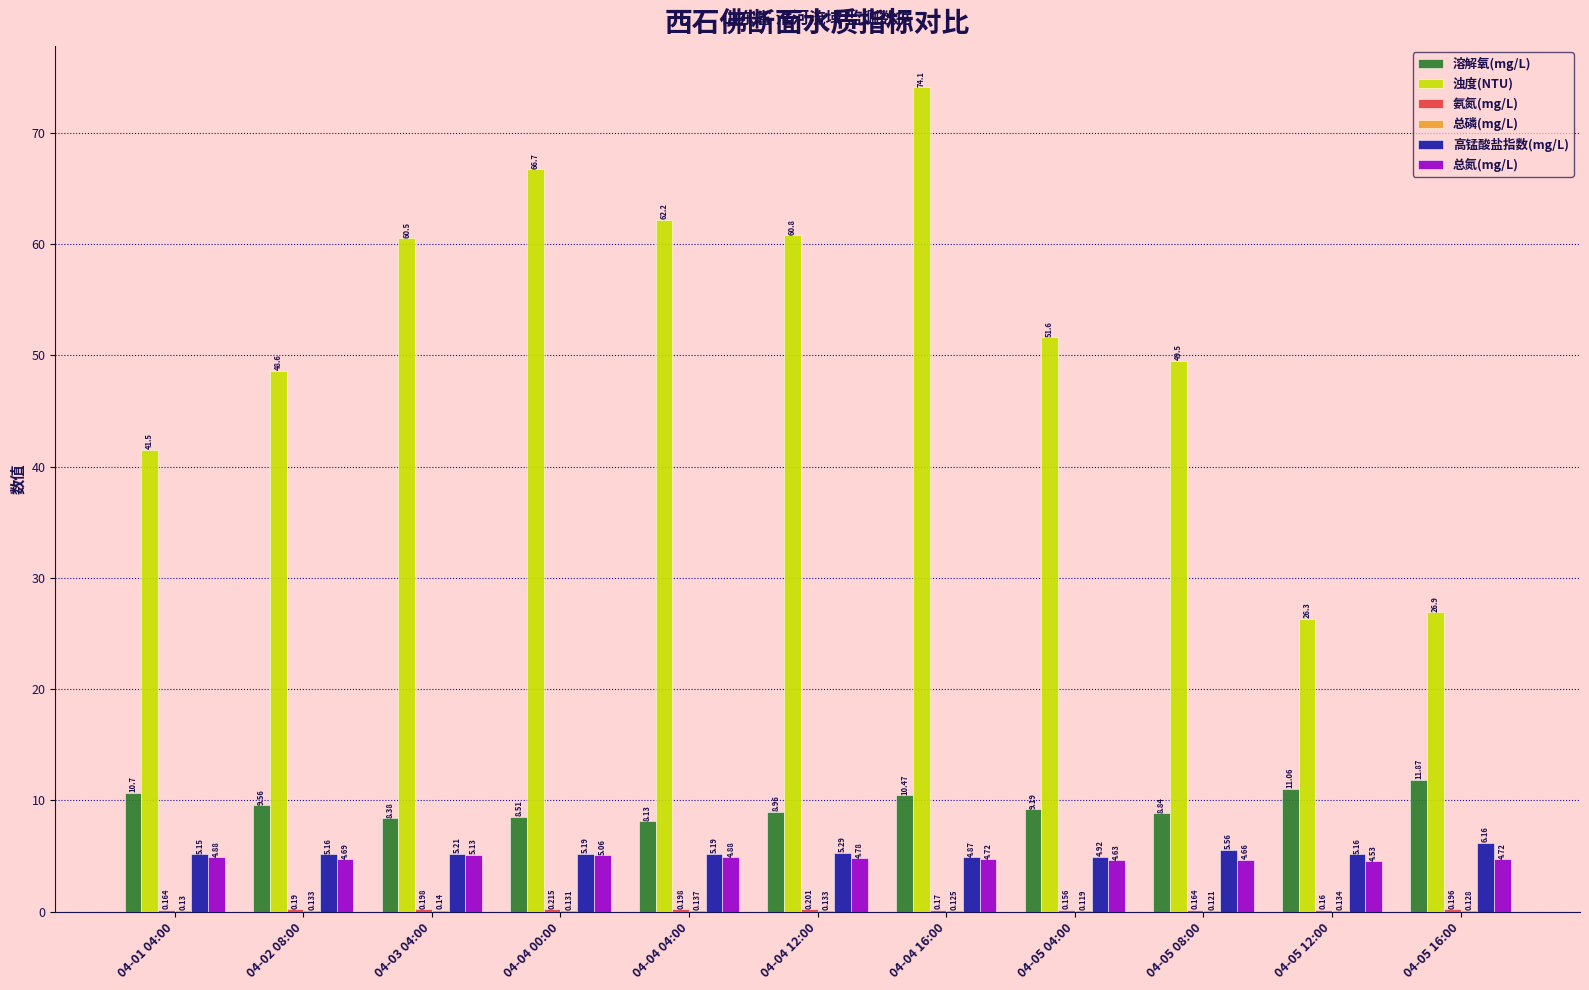

Between 04-03 04:00 and 04-04 16:00, which series saw the biggest shift?

浊度(NTU)